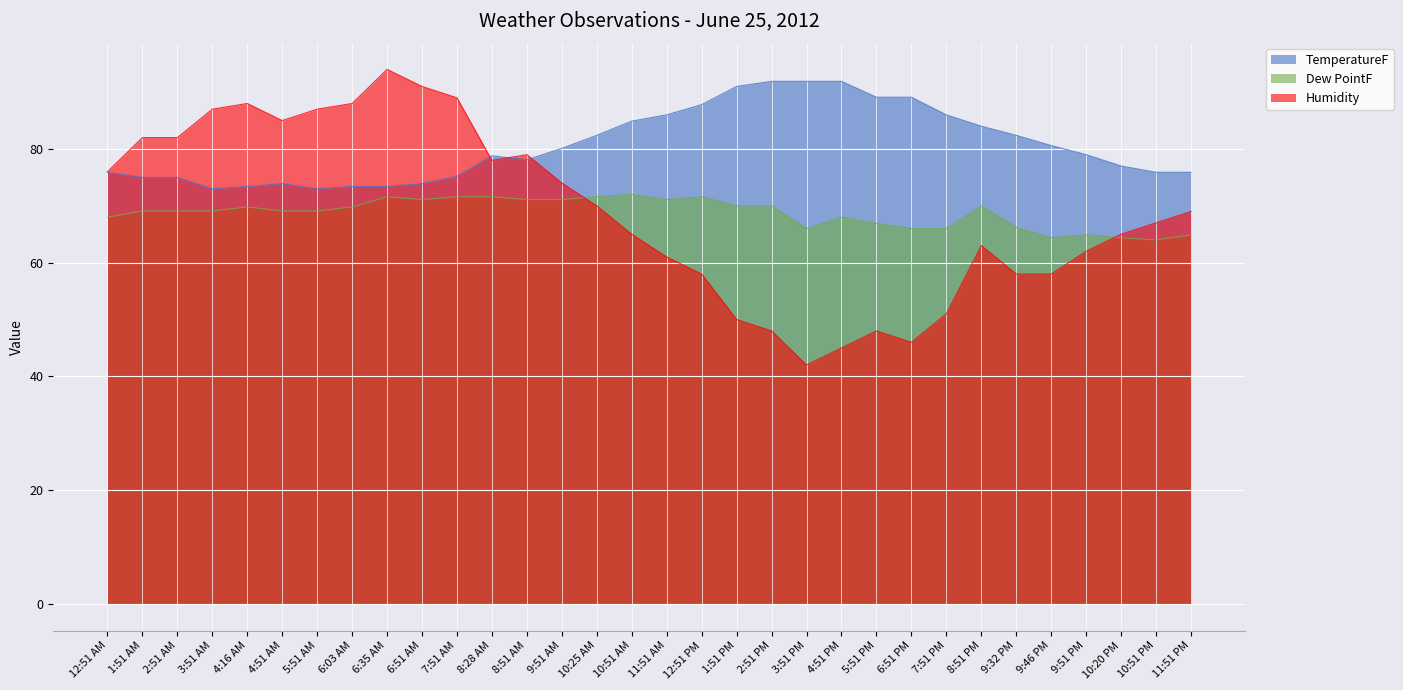

How many lines are shown in the chart?

3